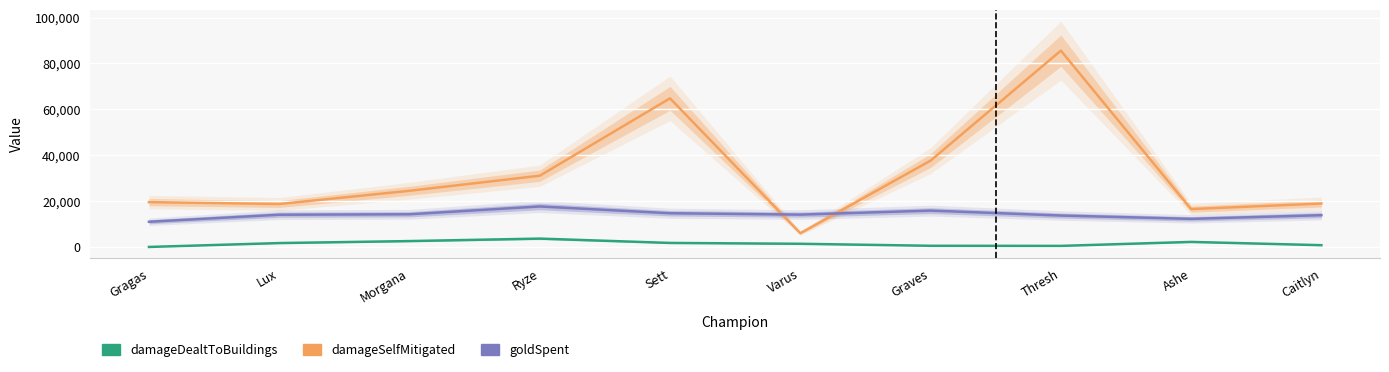

The damageSelfMitigated series shows 16510 at Ashe. True or false?

True